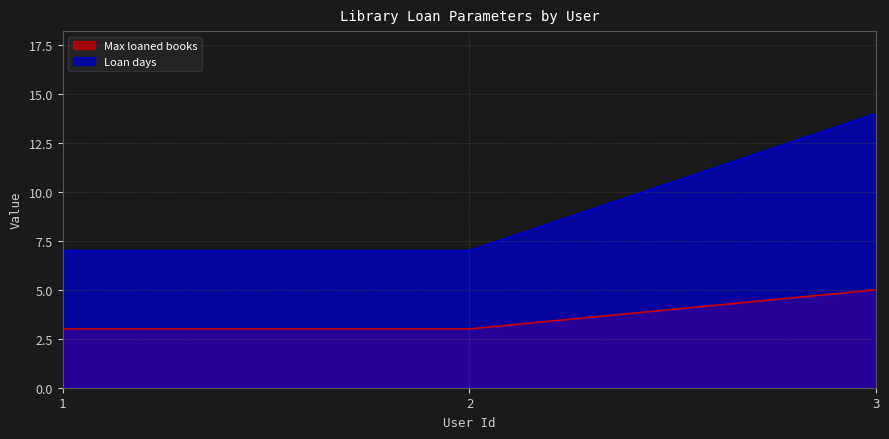

How many distinct data groups are displayed?

2